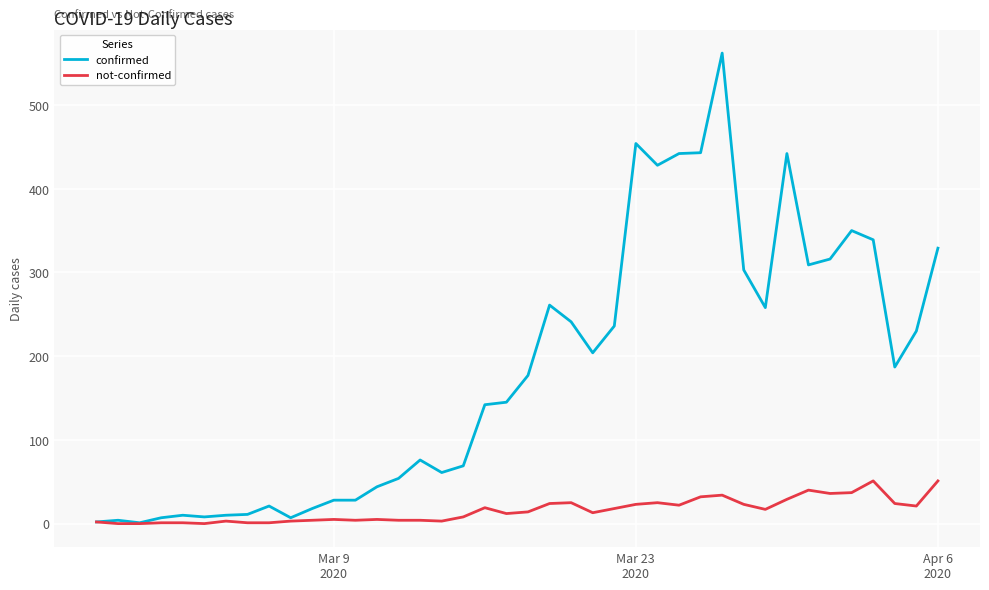

List the series in order of their peak value, highest first.

confirmed, not-confirmed